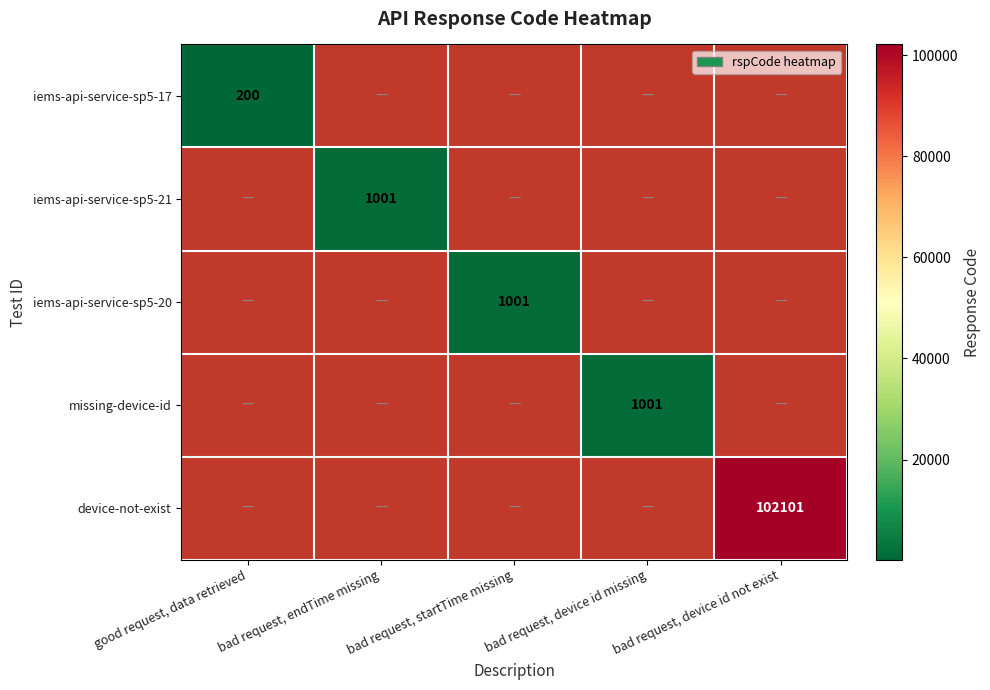

True or false: device-not-exist has a value of 144686 at bad request, device id not exist.

False